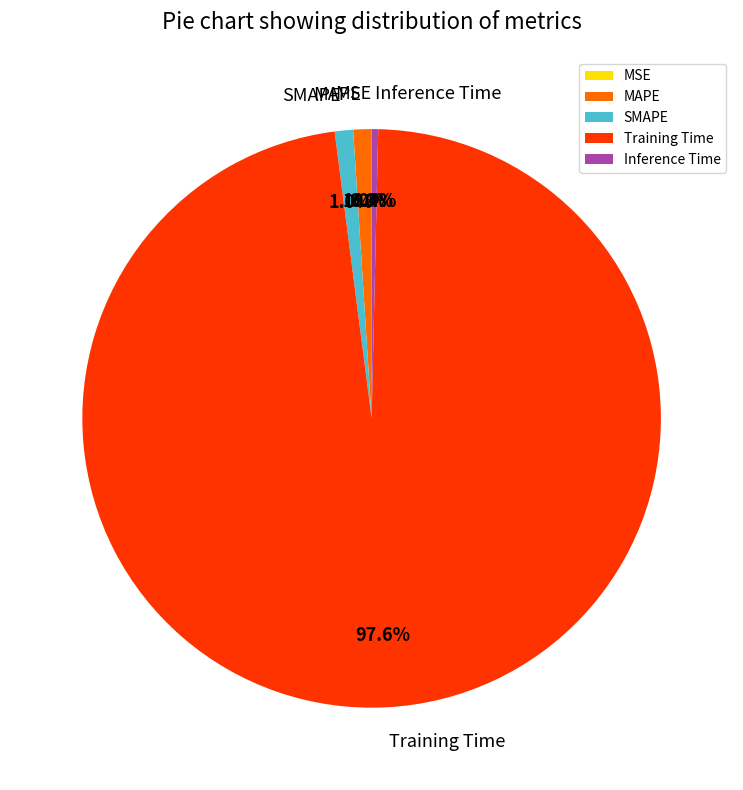

To the nearest percent, what portion does Training Time represent?

98%